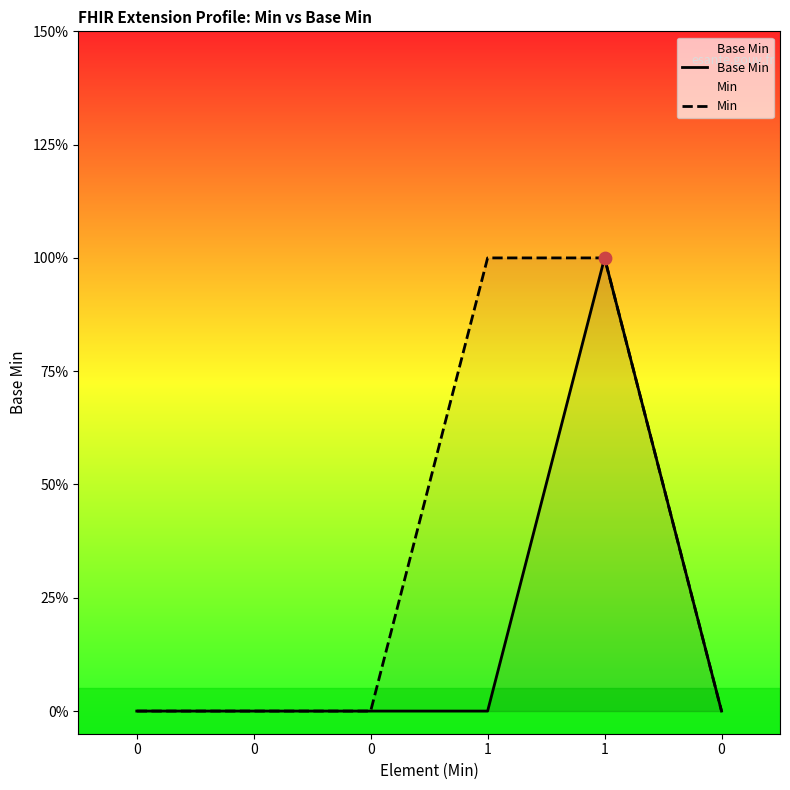

Which series reaches the minimum Y coordinate?

Base Min